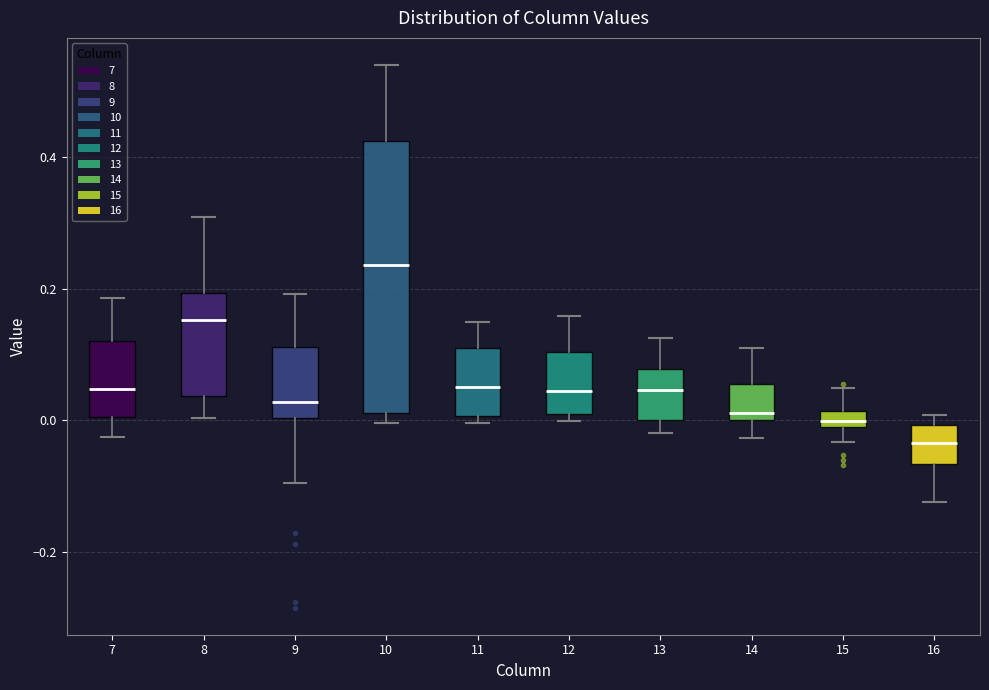

Which box is the tallest, from its lower edge to its upper edge?

10